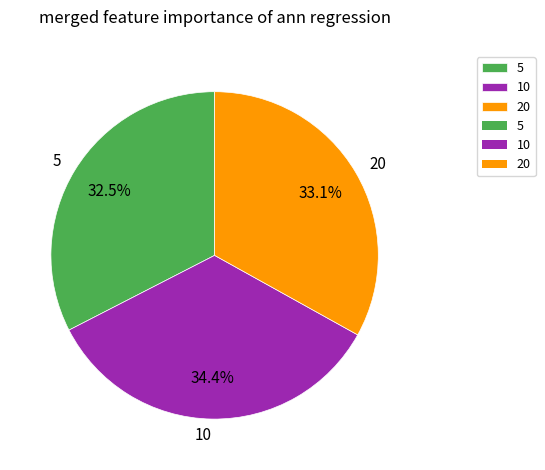

Does 5 represent more than half of the total?

No